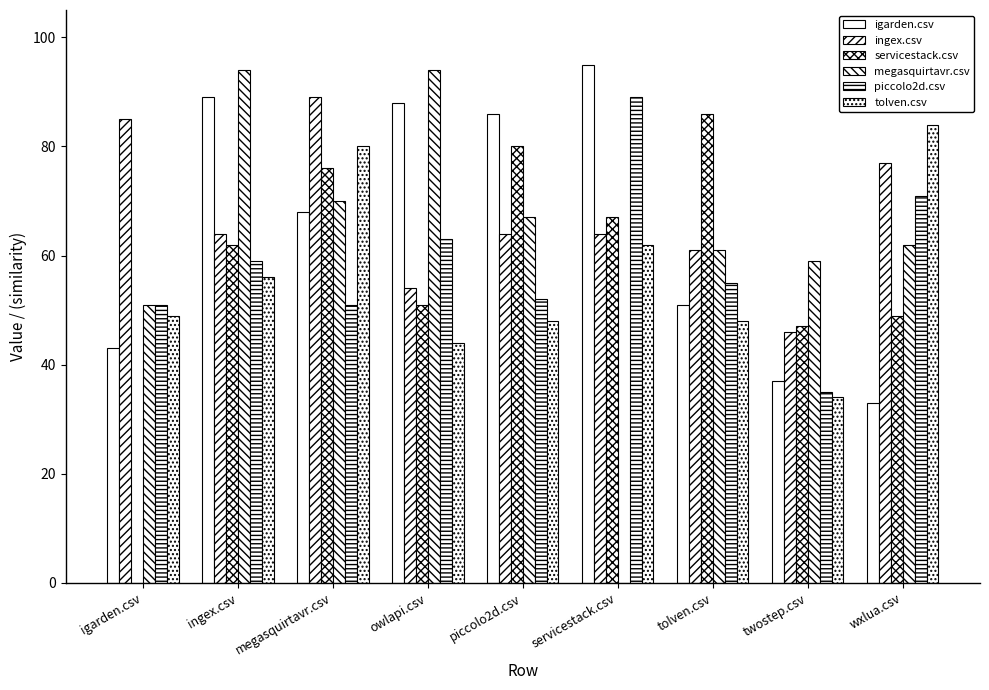

At which category is the sum across all series the highest?

megasquirtavr.csv